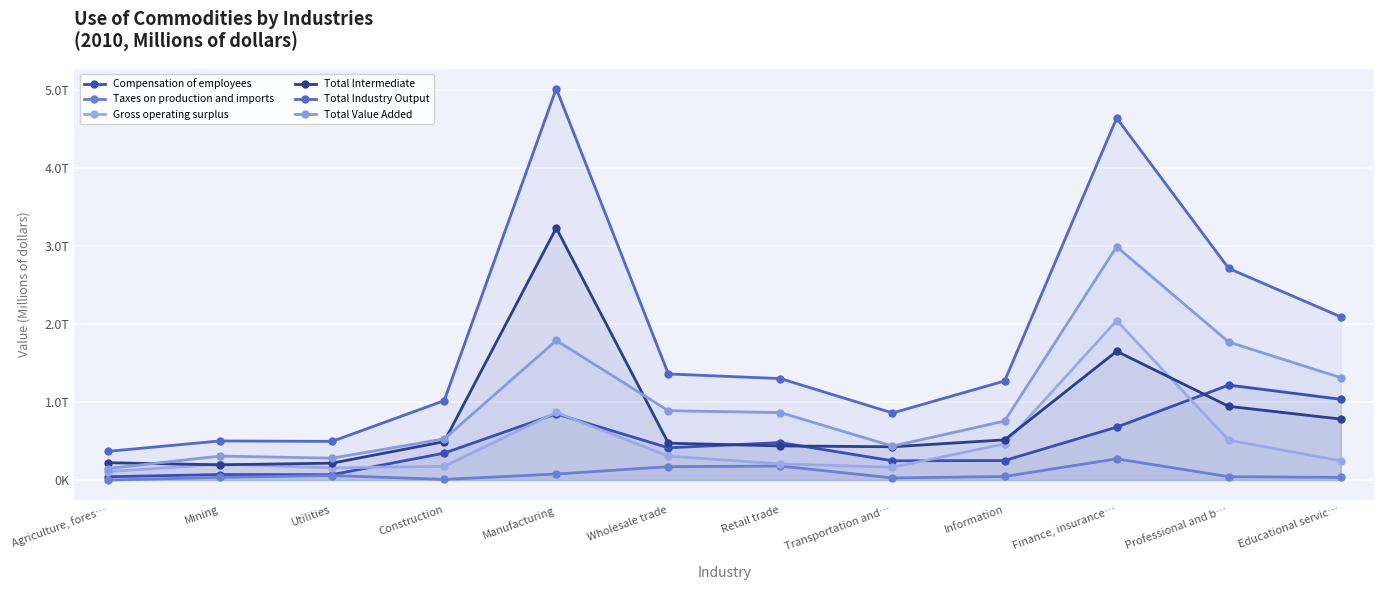

Which label corresponds to the smallest value in the chart?

Agriculture, fores…